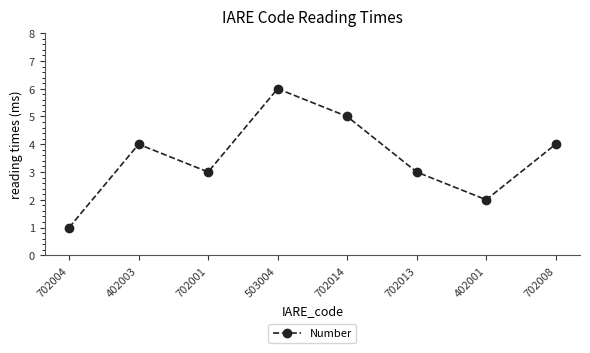

Is this an area chart (filled region under the line)?

No